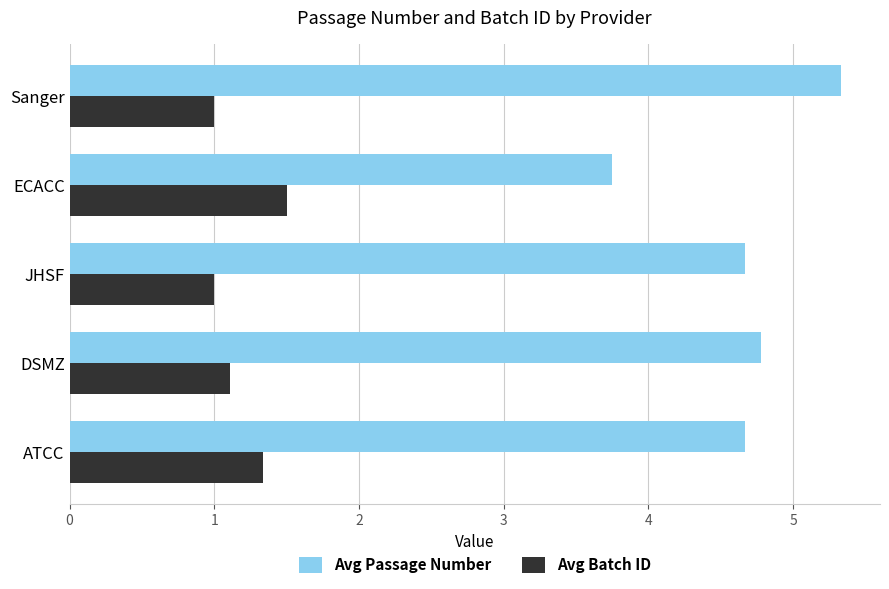

What is the maximum value for Avg Batch ID?

1.5